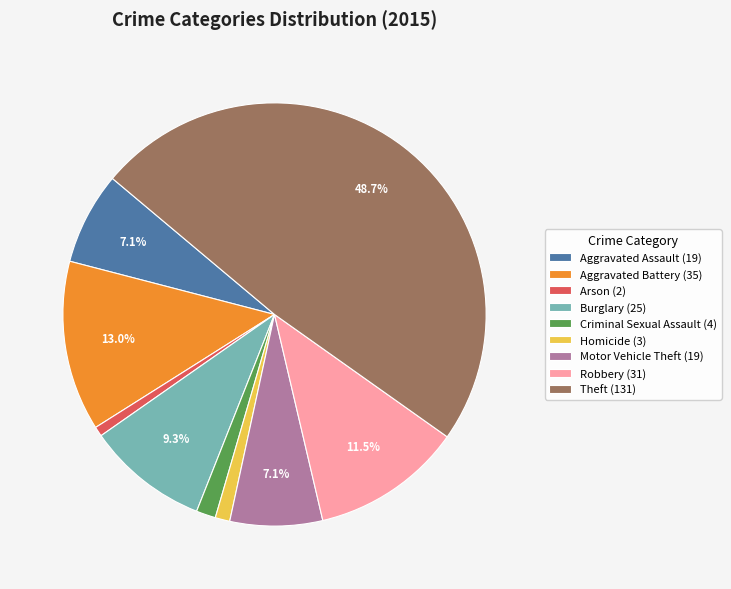

What is the total percentage of Aggravated Battery (35) and Aggravated Assault (19)?

20.1%